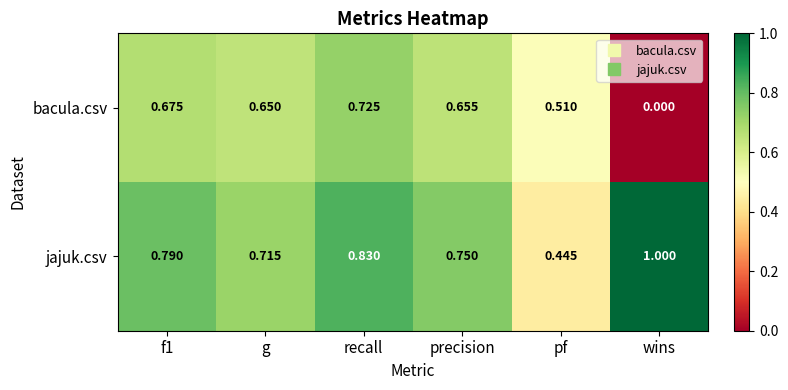

What is the difference between the highest and lowest values at wins?

1.0